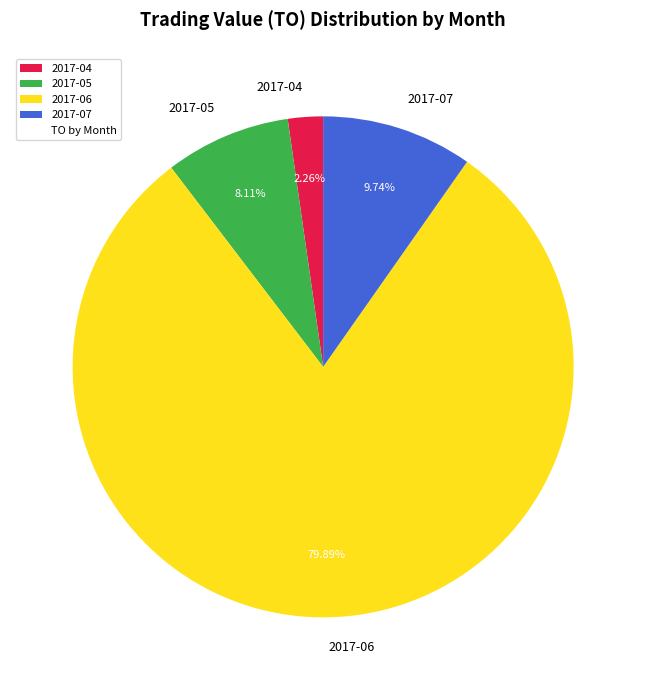

Is the sum of 2017-06 and 2017-07 greater than half?

Yes